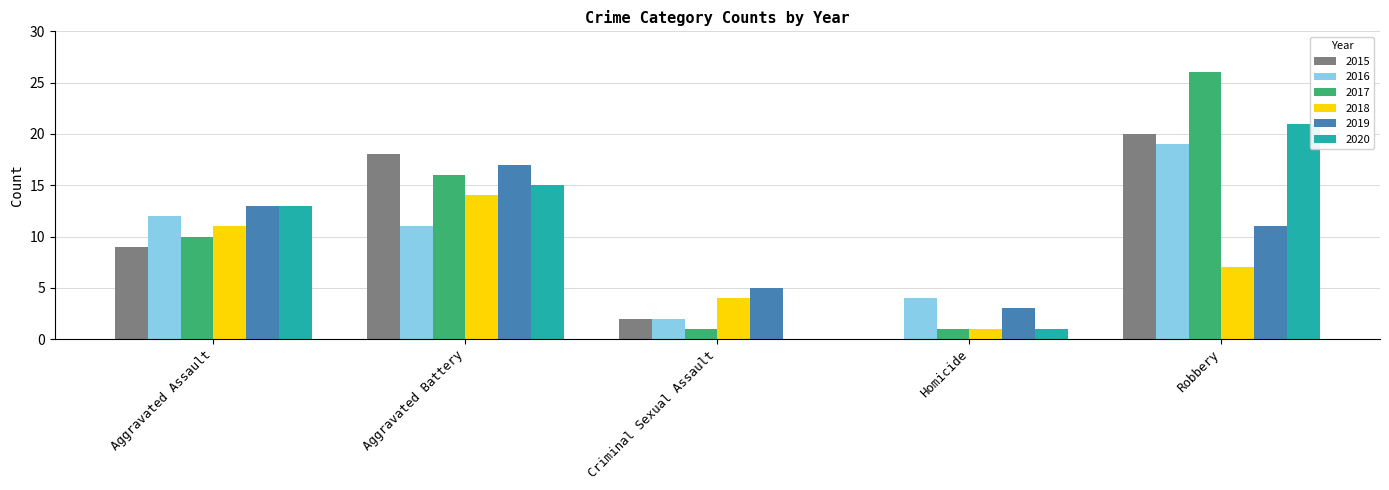

What is the total value across all series at Robbery?

104